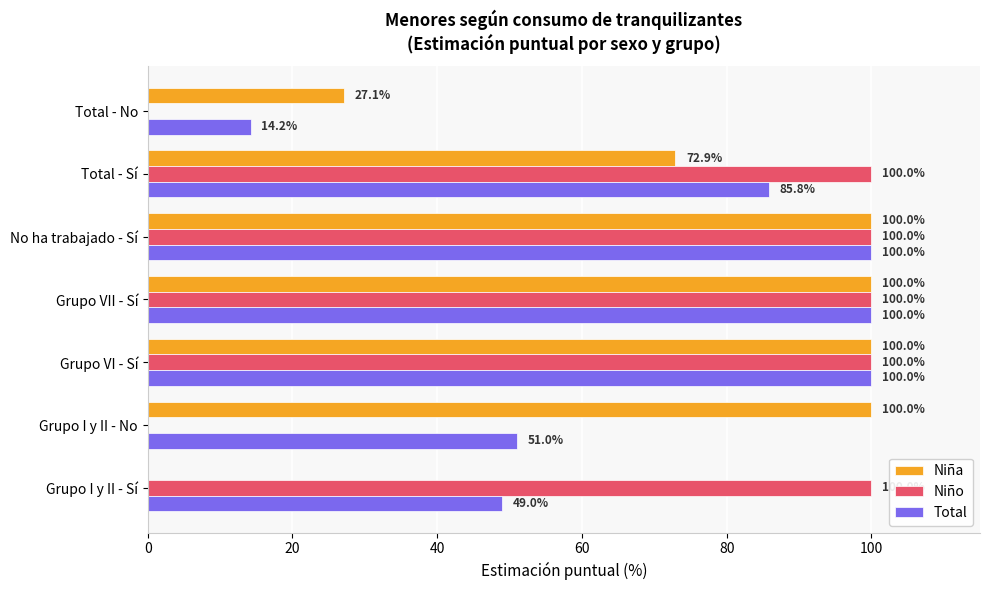

What is the total value across all series at Grupo VI - Sí?

300.0